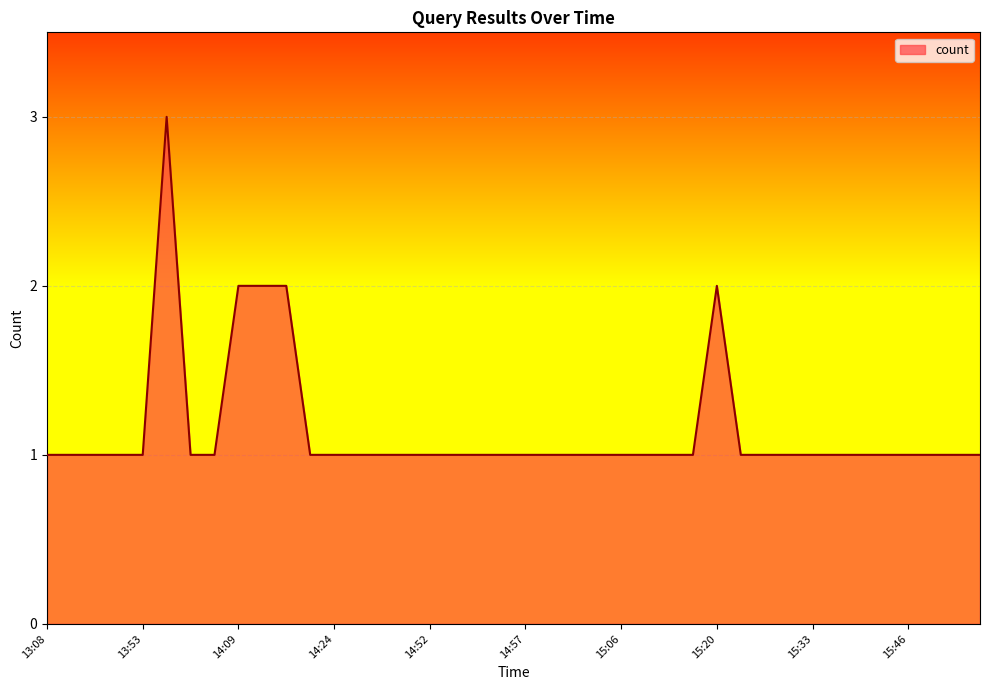

What is the maximum value shown in the chart?

3